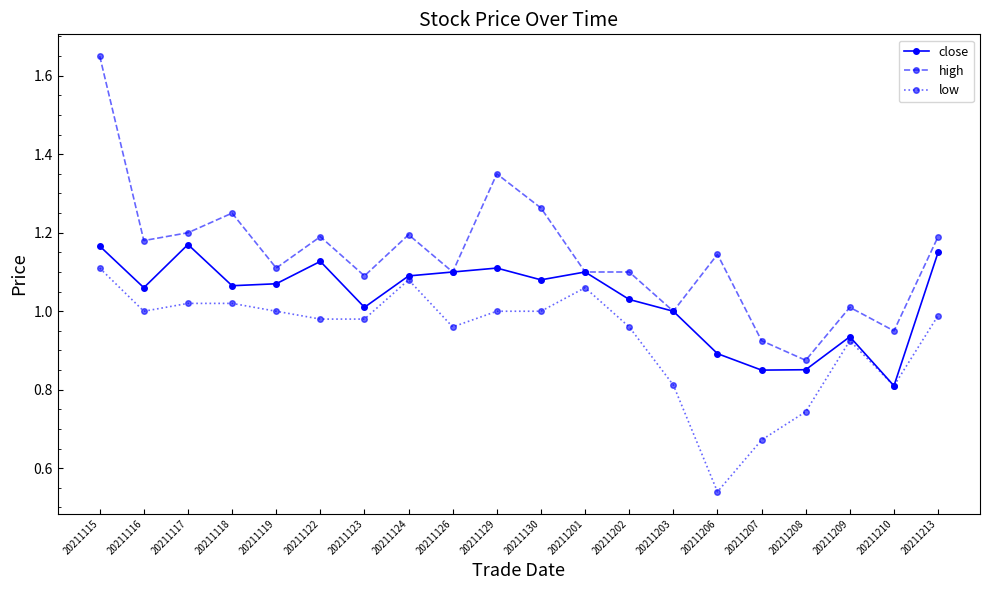

At how many categories does at least one series exceed 0?

20